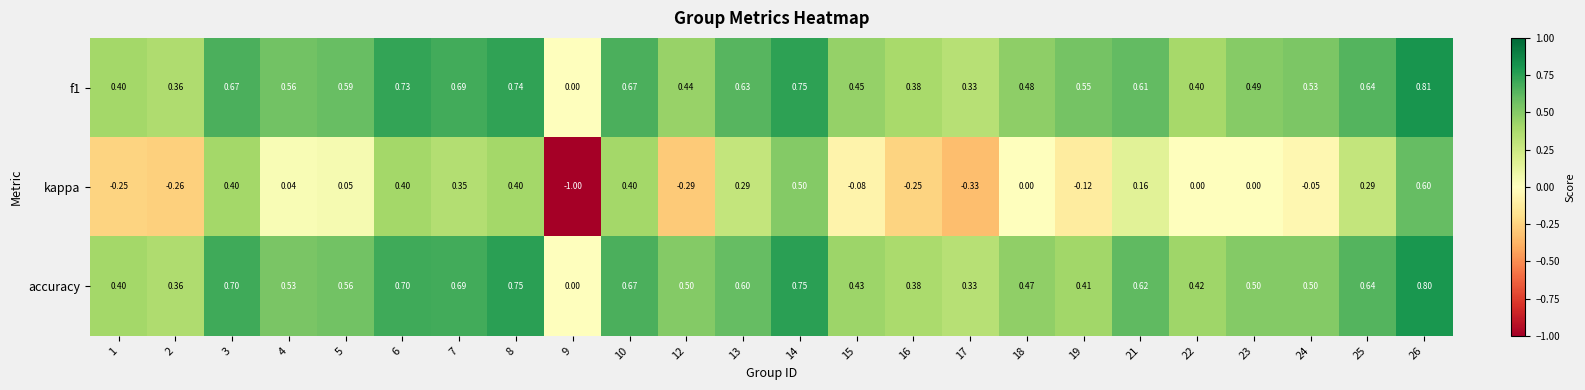

Between 3 and 12, which series saw the biggest shift?

kappa